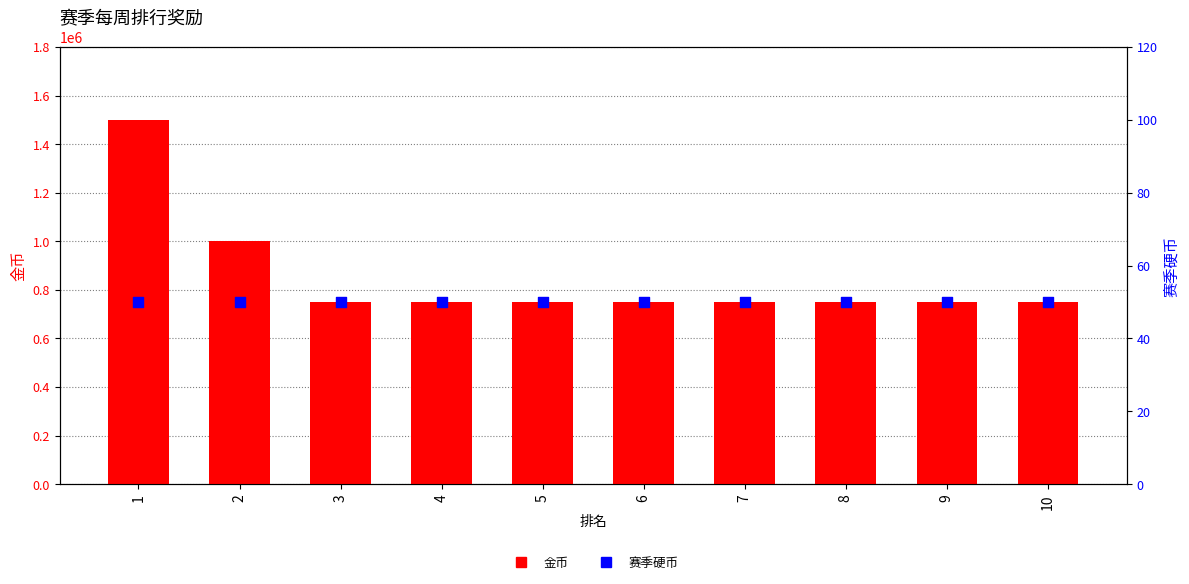

Is the value of 赛季硬币 at 9 greater than the value of 金币 at 6?

No